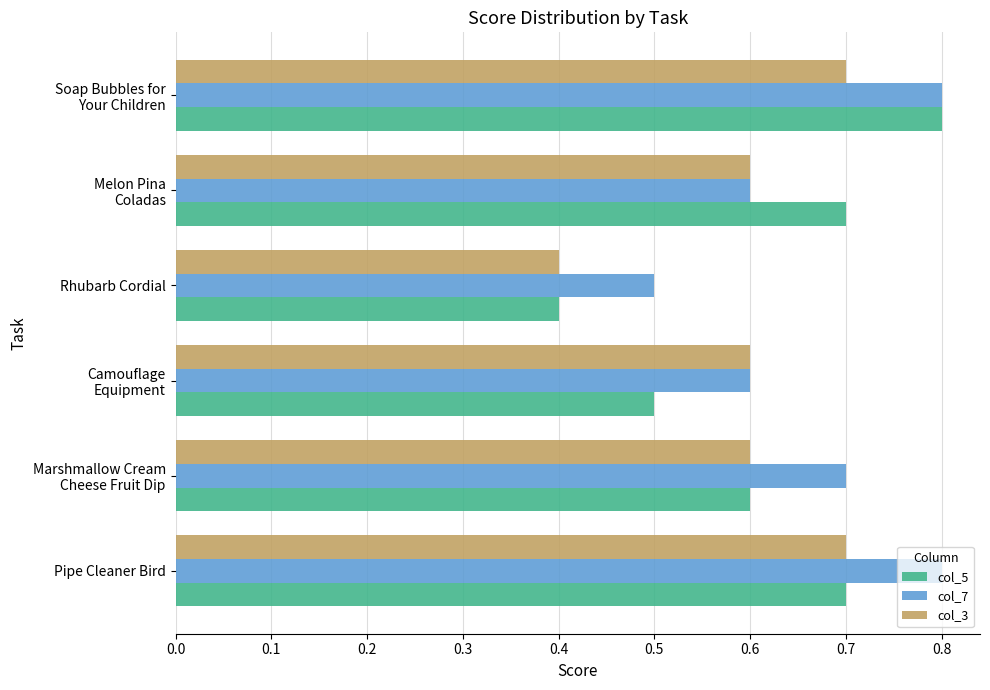

Which series has the largest range (max minus min)?

col_5